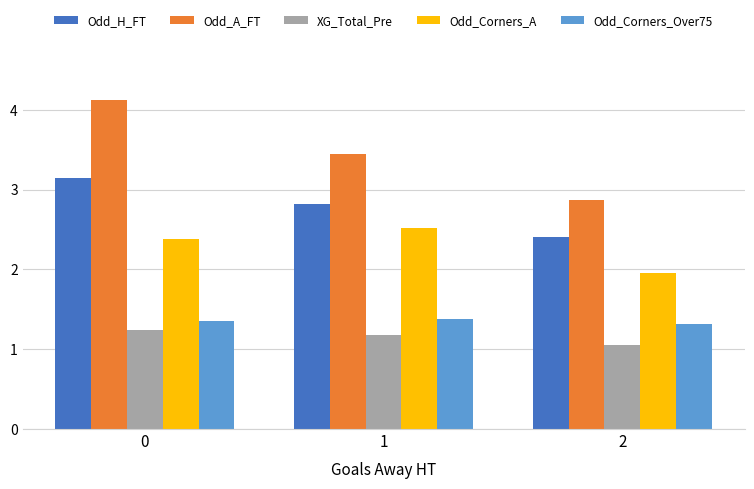

What is the maximum value for Odd_A_FT?

4.1